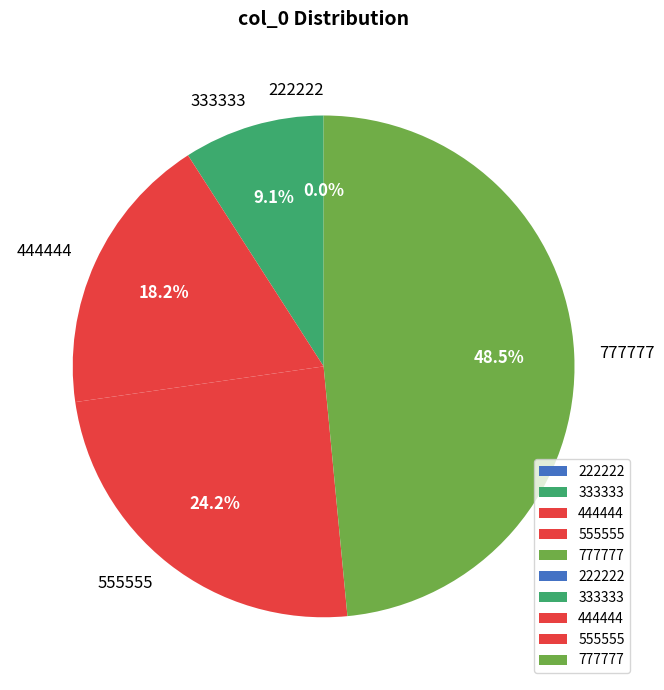

To the nearest percent, what portion does 555555 represent?

24%